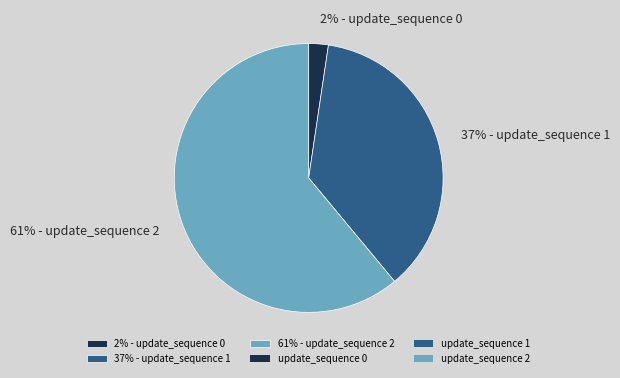

Which has a higher value, 37% - update_sequence 1 or 2% - update_sequence 0?

37% - update_sequence 1